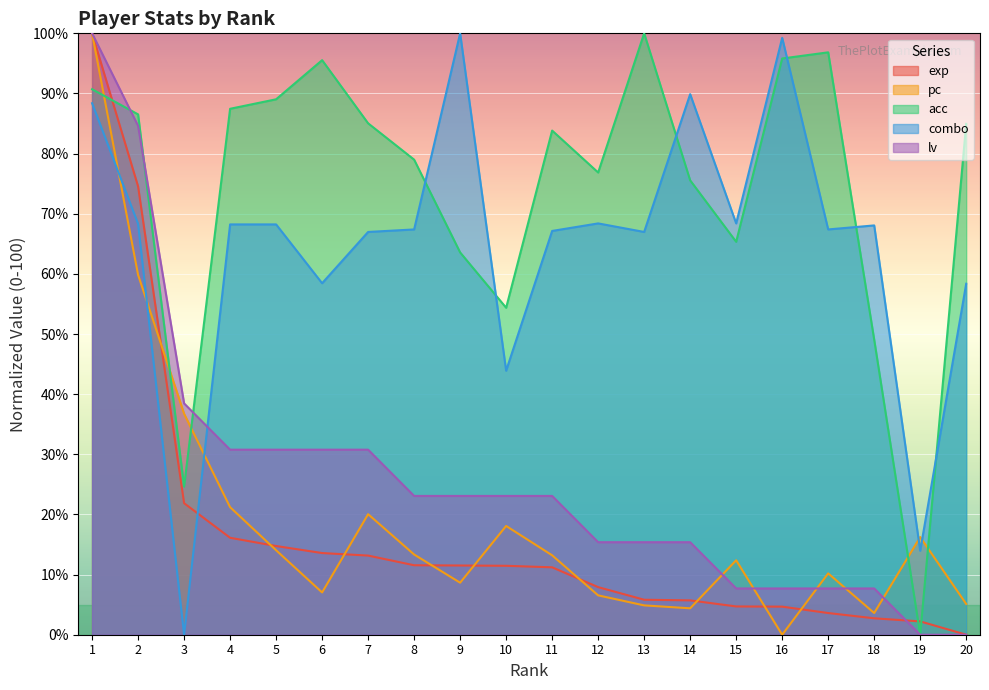

Rank the categories by pc value from highest to lowest.

1, 2, 3, 4, 7, 10, 19, 5, 8, 11, 15, 17, 9, 6, 12, 20, 13, 14, 18, 16